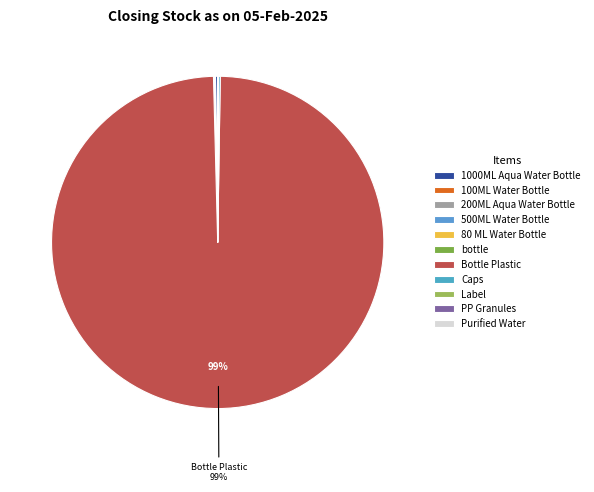

Does 80 ML Water Bottle account for over 50% of the chart?

No